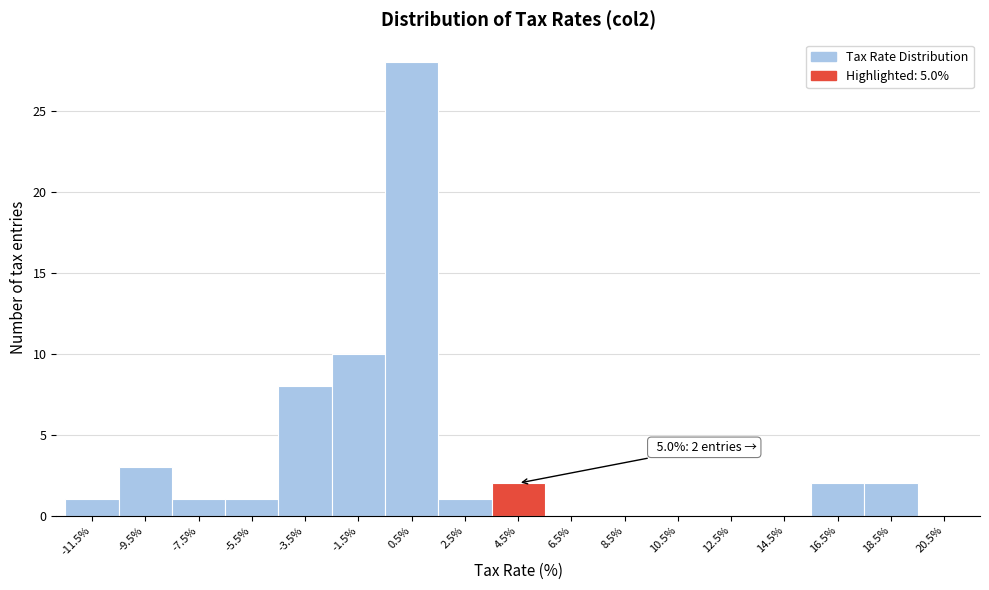

Over which range of the x-axis is the bar tallest?

-0.5 to 1.5